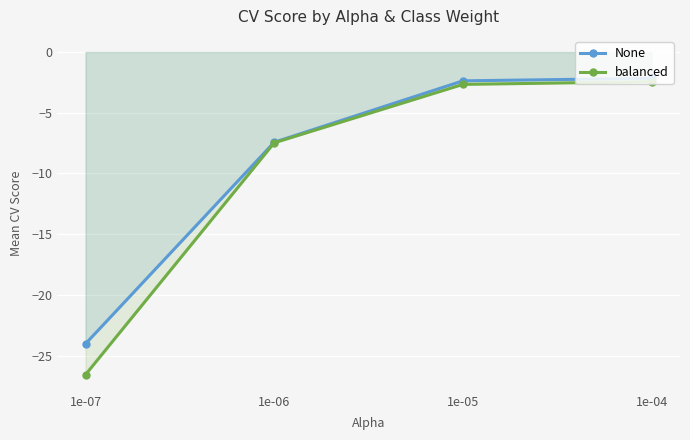

True or false: None and balanced intersect in this chart.

False